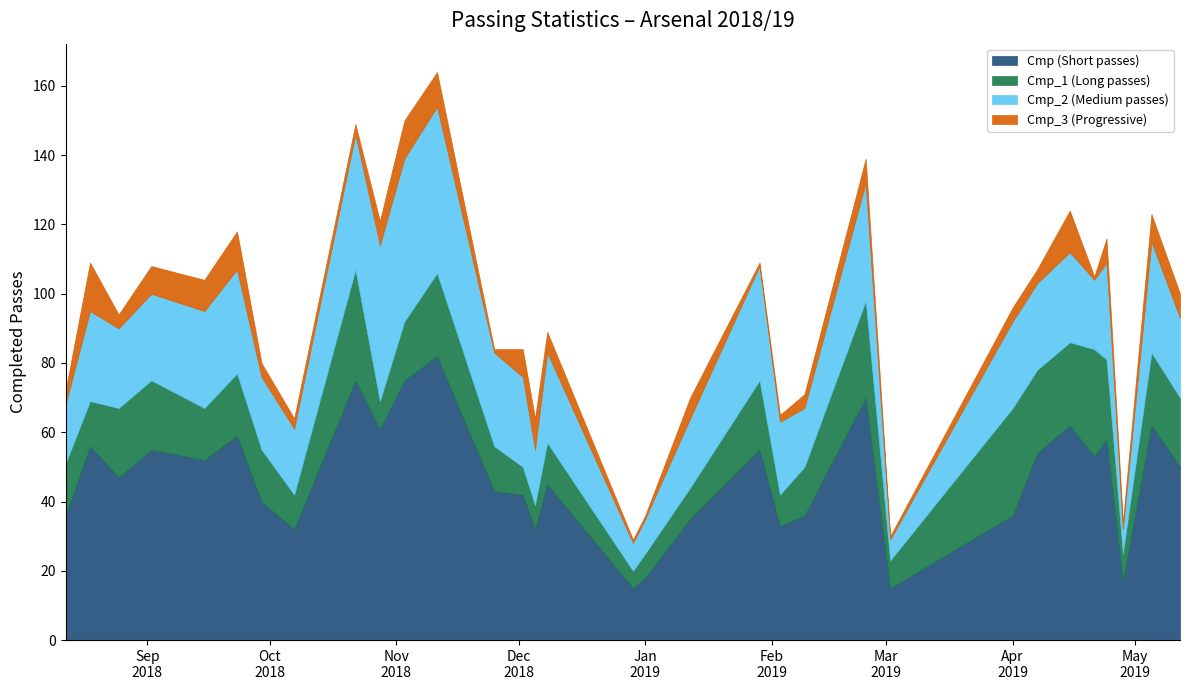

What is the smallest value displayed?

1